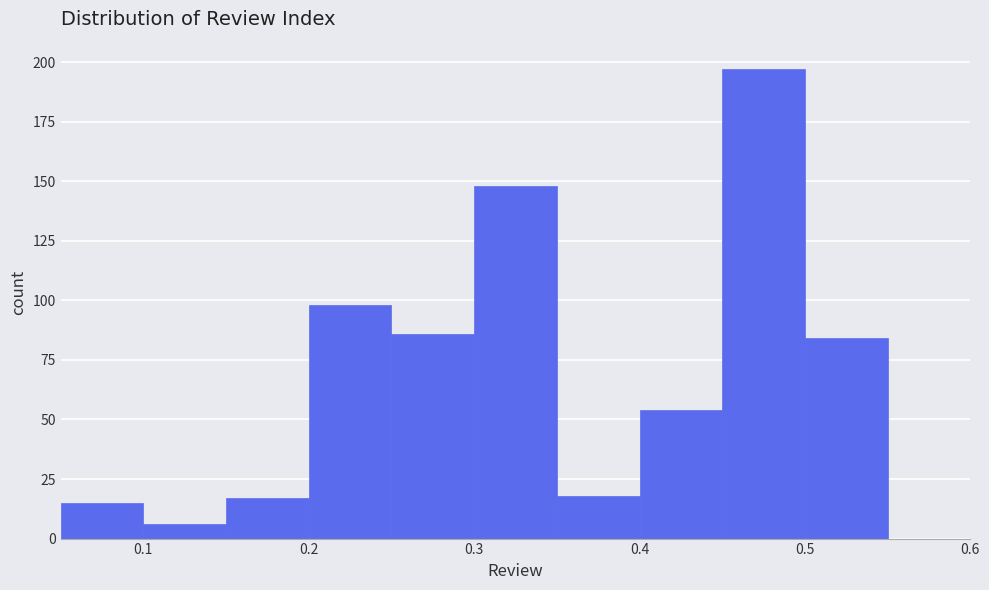

How tall is the bar that spans 0.15 to 0.20 on the x-axis? The values are not printed on the chart, so give them approximately, as read against the axis.

15